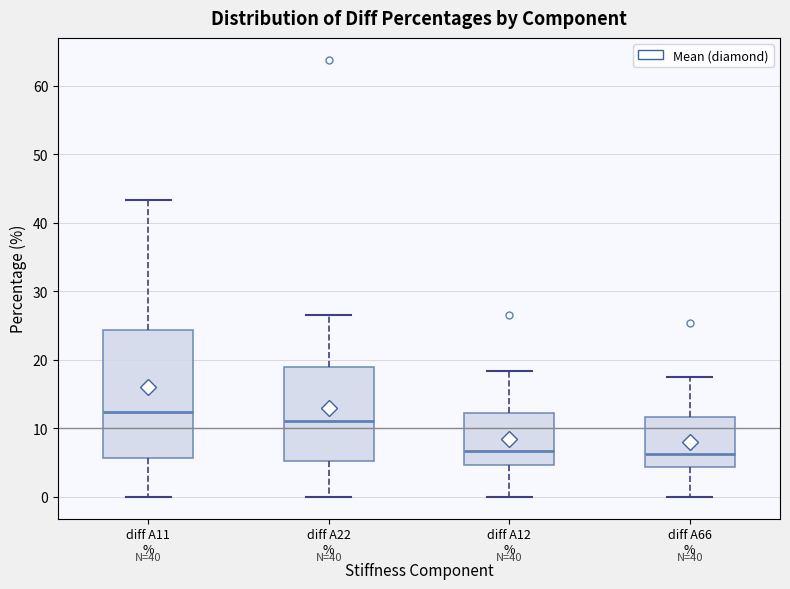

Reading left to right, read every box against the y-axis: the position of its median line, the range the box covers, and the ends of its whiskers. The values are not printed on the chart, so give them approximately, as read against the axis.

diff A11 %: median 12, box 6 to 24, whiskers 0 to 43
diff A22 %: median 11, box 5 to 19, whiskers 0 to 27
diff A12 %: median 7, box 5 to 12, whiskers 0 to 18
diff A66 %: median 6, box 4 to 12, whiskers 0 to 18